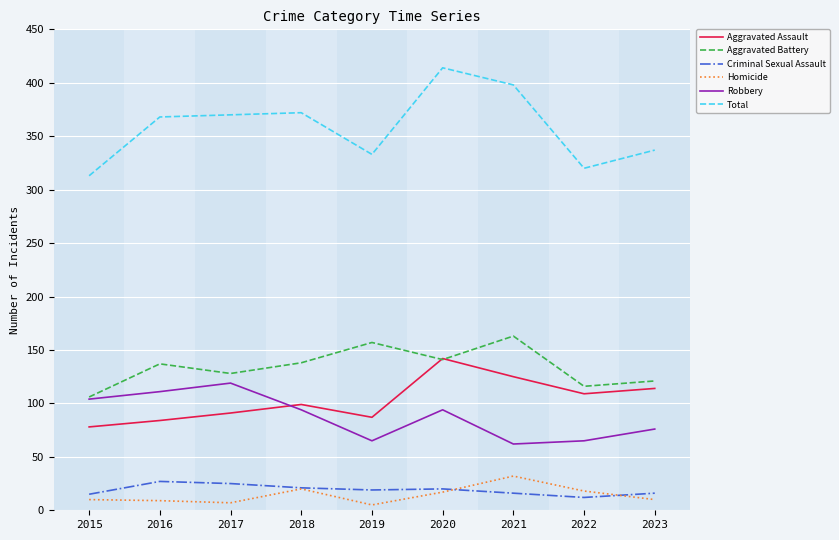

What is the maximum value for Homicide?

32